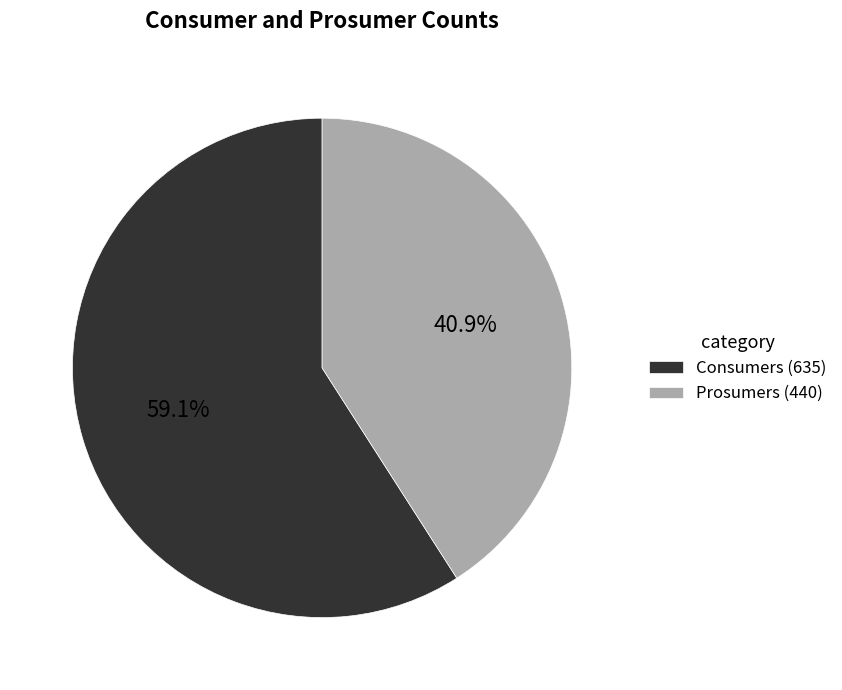

How many slices are in this pie chart?

2